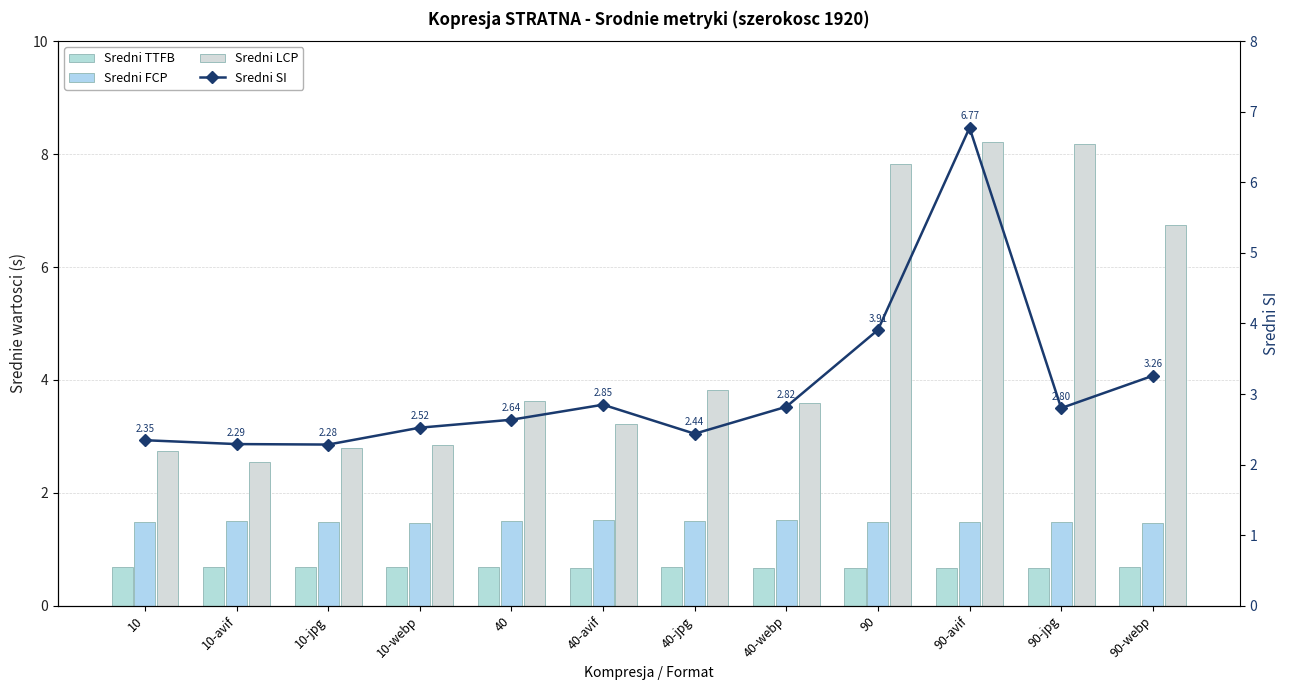

What is the difference between the second highest and minimum values in the Sredni SI series?

1.6